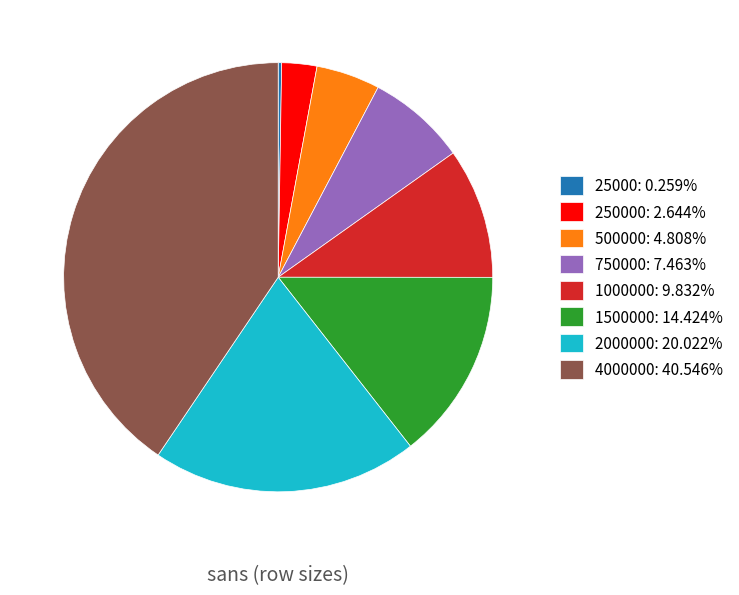

Is there a majority slice in this chart?

No